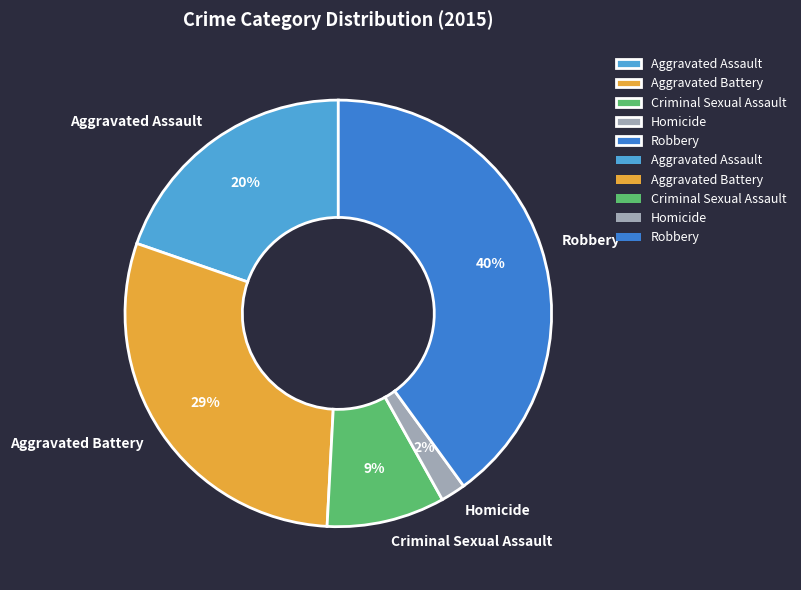

The Aggravated Assault slice represents 20% of the pie. True or false?

True